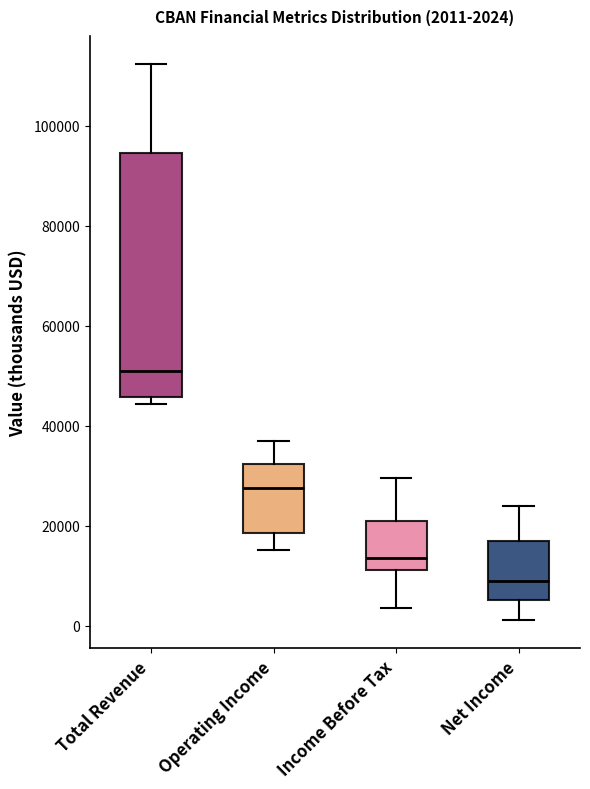

Which box has the lowest median line?

Net Income